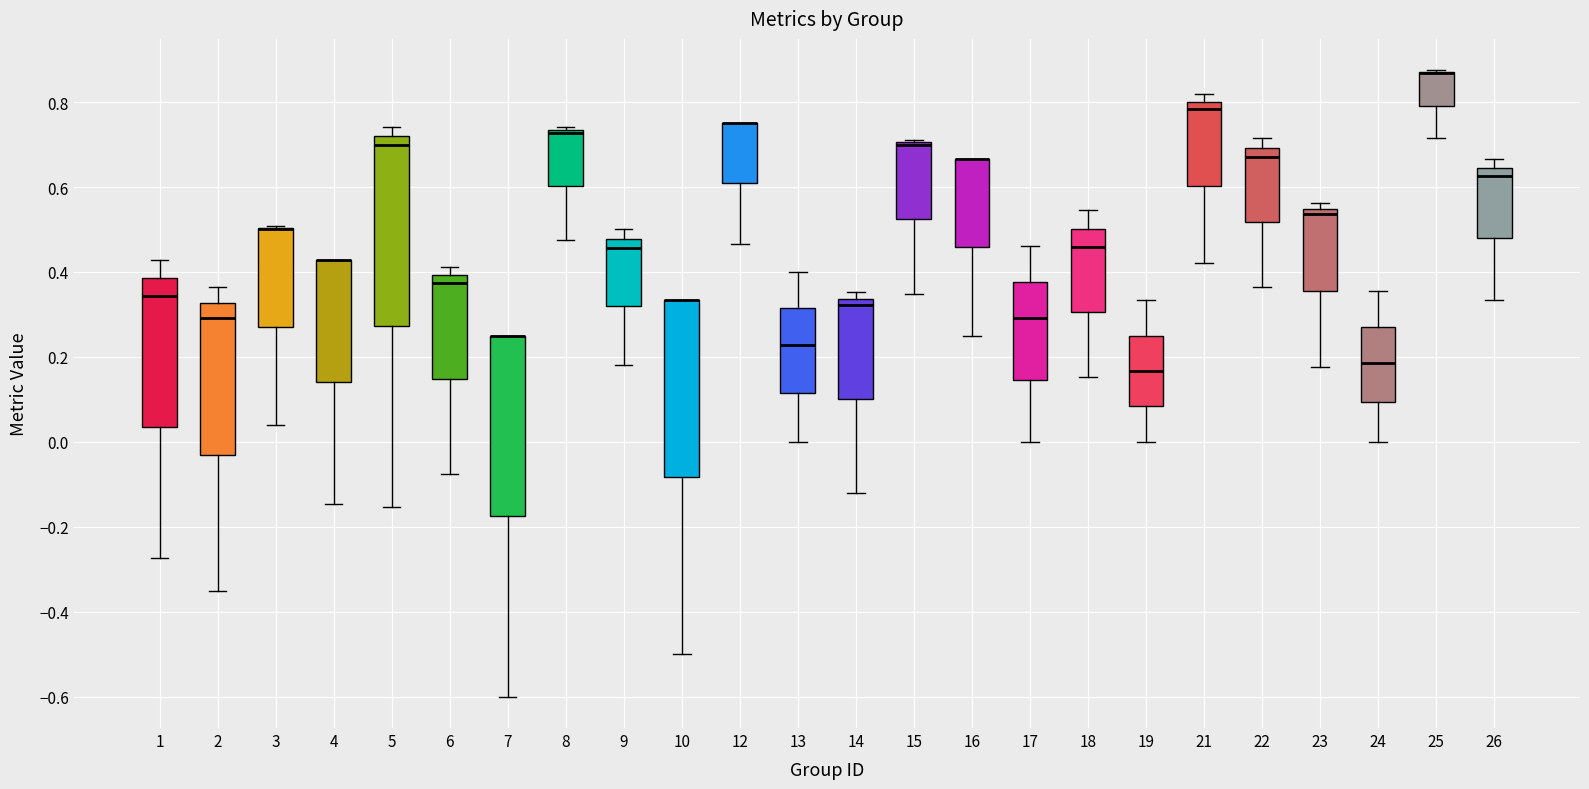

Reading left to right, read every box against the y-axis: the position of its median line, the range the box covers, and the ends of its whiskers. The values are not printed on the chart, so give them approximately, as read against the axis.

1: median 0.34, box 0.04 to 0.38, whiskers -0.28 to 0.42
2: median 0.30, box -0.02 to 0.32, whiskers -0.36 to 0.36
3: median 0.50 (drawn on the box's upper edge), box 0.26 to 0.50, whiskers 0.04 to 0.50
4: median 0.42 (drawn on the box's upper edge), box 0.14 to 0.42, whiskers -0.14 to 0.42
5: median 0.70, box 0.28 to 0.72, whiskers -0.16 to 0.74
6: median 0.38, box 0.14 to 0.40, whiskers -0.08 to 0.42
7: median 0.26 (drawn on the box's upper edge), box -0.18 to 0.26, whiskers -0.60 to 0.26
8: median 0.72, box 0.60 to 0.74, whiskers 0.48 to 0.74 (just above the box's upper edge)
9: median 0.46, box 0.32 to 0.48, whiskers 0.18 to 0.50
10: median 0.34 (drawn on the box's upper edge), box -0.08 to 0.34, whiskers -0.50 to 0.34
12: median 0.76 (drawn on the box's upper edge), box 0.60 to 0.76, whiskers 0.46 to 0.76
13: median 0.22, box 0.12 to 0.32, whiskers 0.00 to 0.40
14: median 0.32, box 0.10 to 0.34, whiskers -0.12 to 0.36
15: median 0.70 (drawn on the box's upper edge), box 0.52 to 0.70, whiskers 0.34 to 0.70
16: median 0.66 (drawn on the box's upper edge), box 0.46 to 0.66, whiskers 0.26 to 0.66
17: median 0.30, box 0.14 to 0.38, whiskers 0.00 to 0.46
18: median 0.46, box 0.30 to 0.50, whiskers 0.16 to 0.54
19: median 0.16, box 0.08 to 0.26, whiskers 0.00 to 0.34
21: median 0.78, box 0.60 to 0.80, whiskers 0.42 to 0.82
22: median 0.68, box 0.52 to 0.70, whiskers 0.36 to 0.72
23: median 0.54 (just below the box's upper edge), box 0.36 to 0.54, whiskers 0.18 to 0.56
24: median 0.18, box 0.10 to 0.28, whiskers 0.00 to 0.36
25: median 0.86 (drawn on the box's upper edge), box 0.80 to 0.88, whiskers 0.72 to 0.88
26: median 0.62, box 0.48 to 0.64, whiskers 0.34 to 0.66